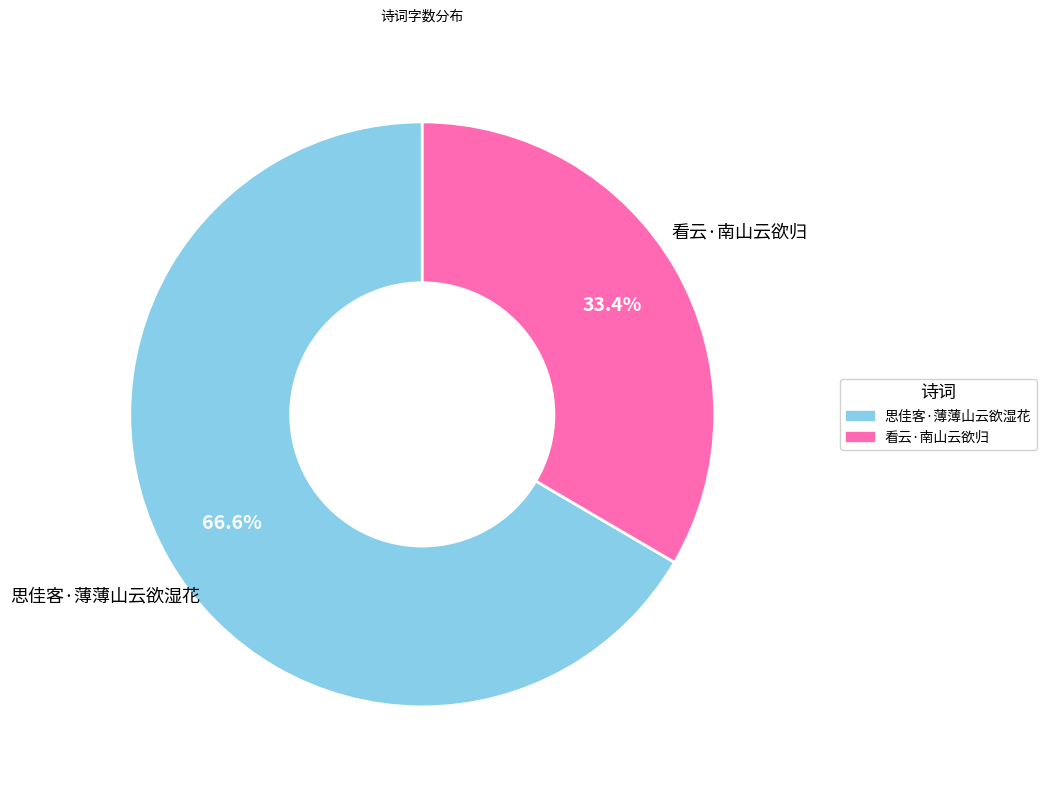

What percentage is the 思佳客·薄薄山云欲湿花 slice, to the nearest percent?

67%